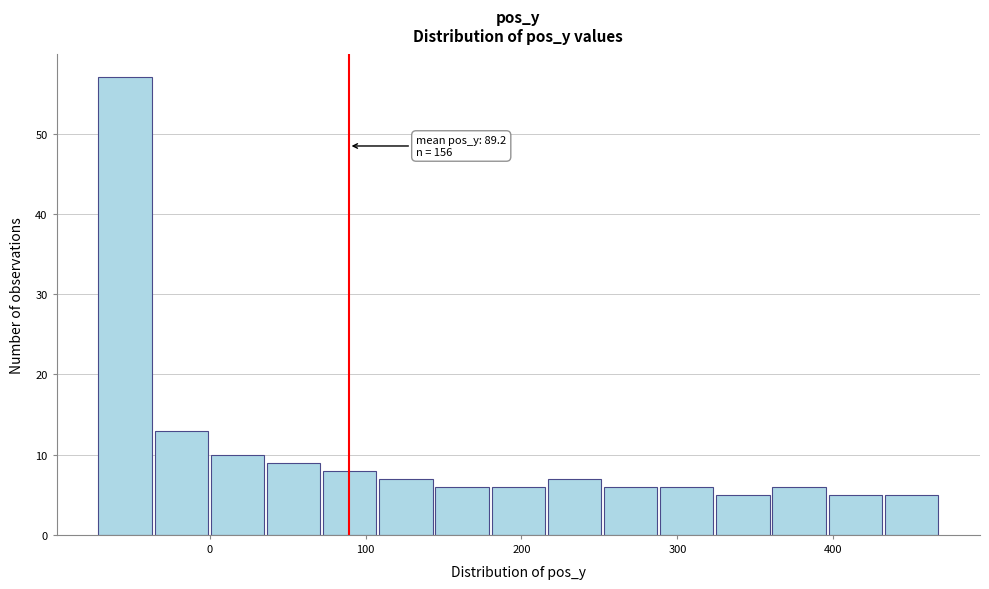

Read against the x-axis, roughly where is the centre of the tallest bar?

-50